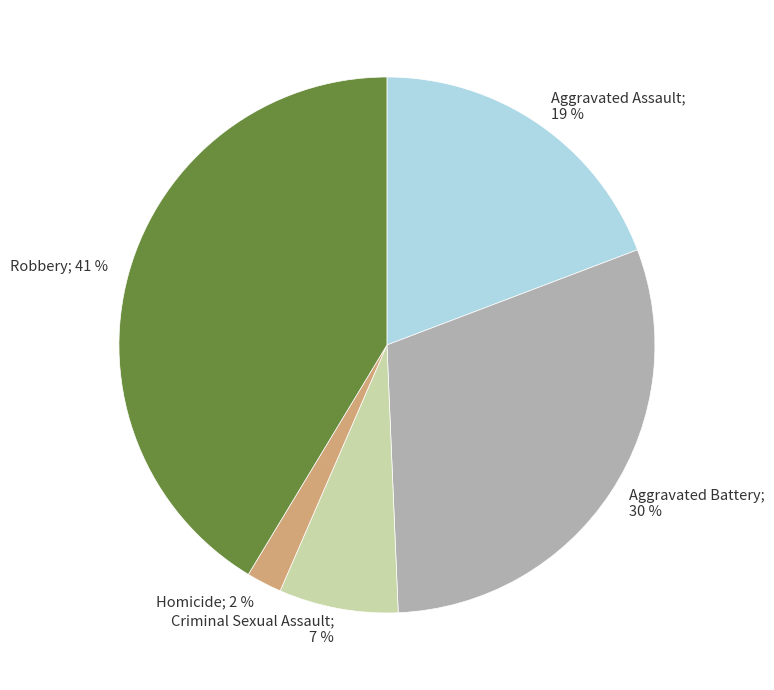

Approximately how many times larger is the value at Aggravated Assault; 19 % compared to Aggravated Battery; 30 %?

0.6